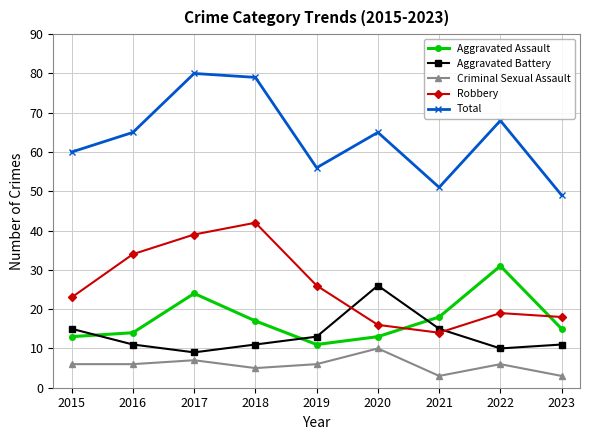

What is the value of the Robbery point at the 6th from the left?

16